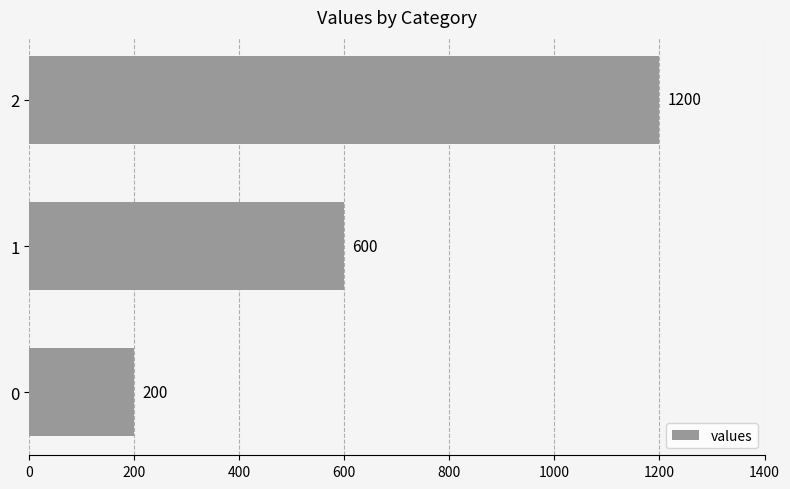

Count the values in the range 200 to 1200.

3